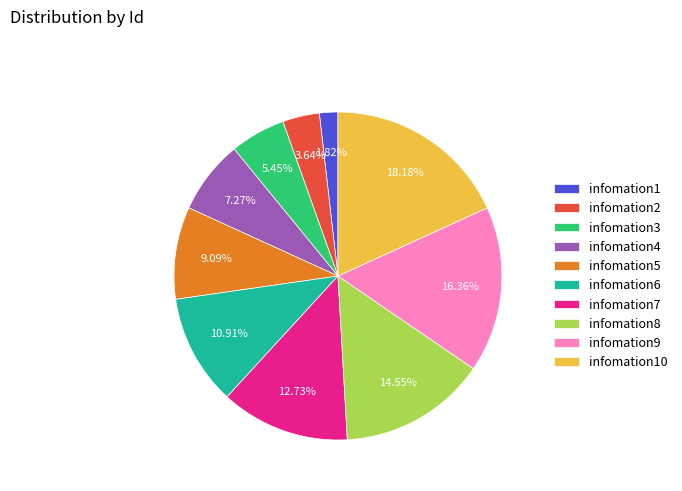

To the nearest percent, what portion does infomation1 represent?

2%